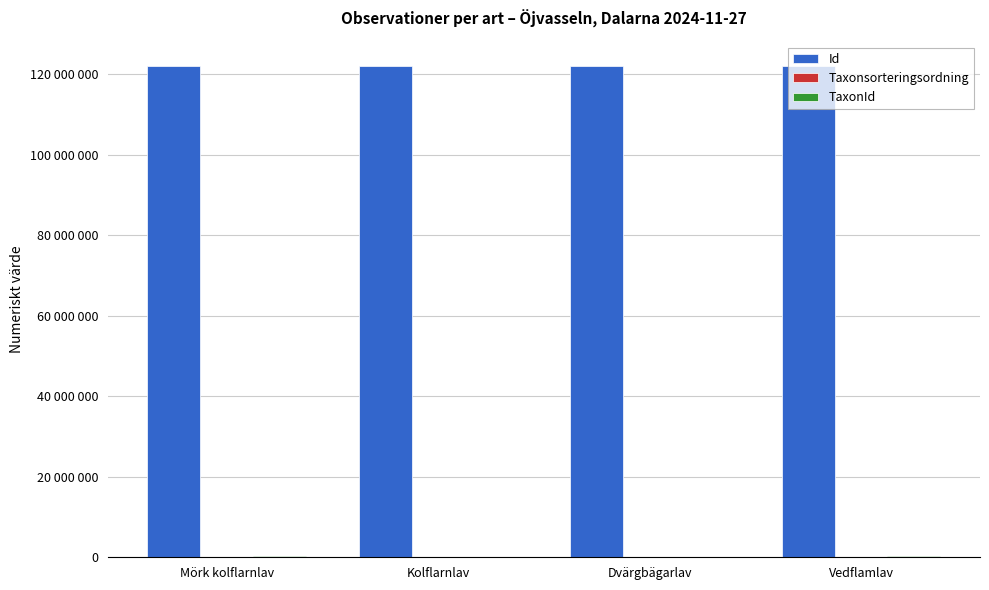

Are the bars grouped side by side (vs. stacked)?

Yes